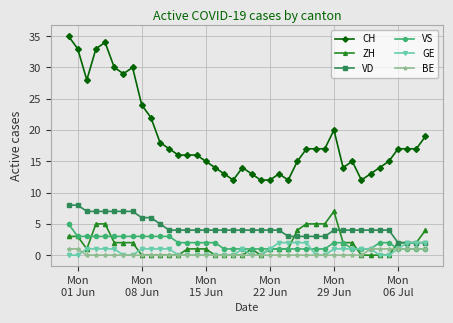

How many lines are shown in the chart?

6